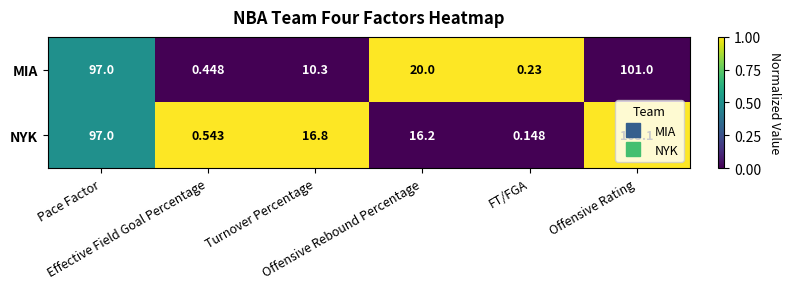

How many series are shown in this chart?

2